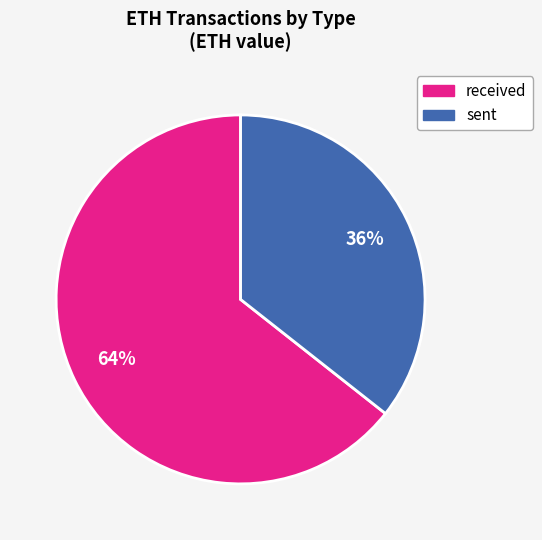

To the nearest percent, what is the average slice percentage?

50%